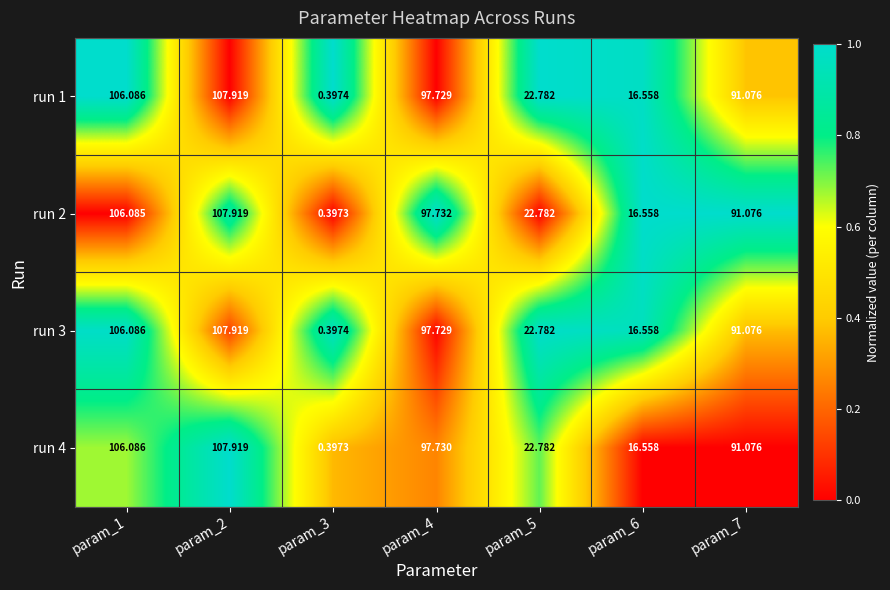

Is the value of run 2 at param_3 greater than the value of run 1 at param_4?

No